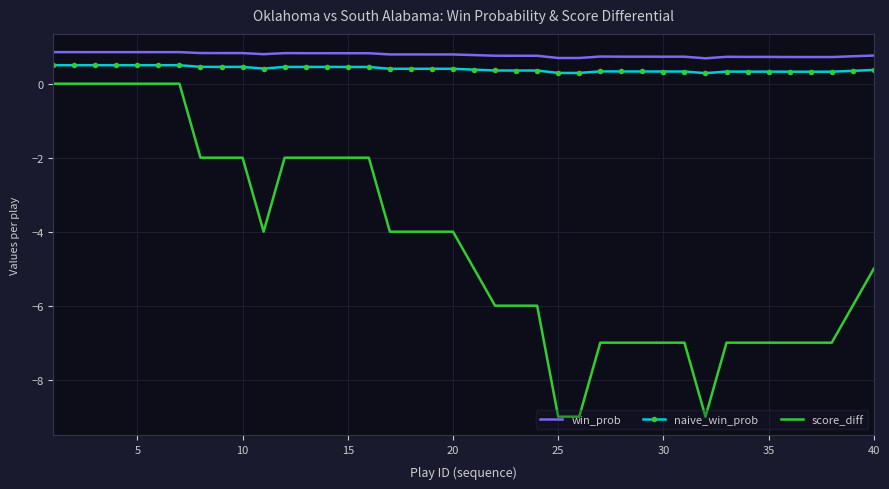

What is the minimum value for naive_win_prob?

0.3